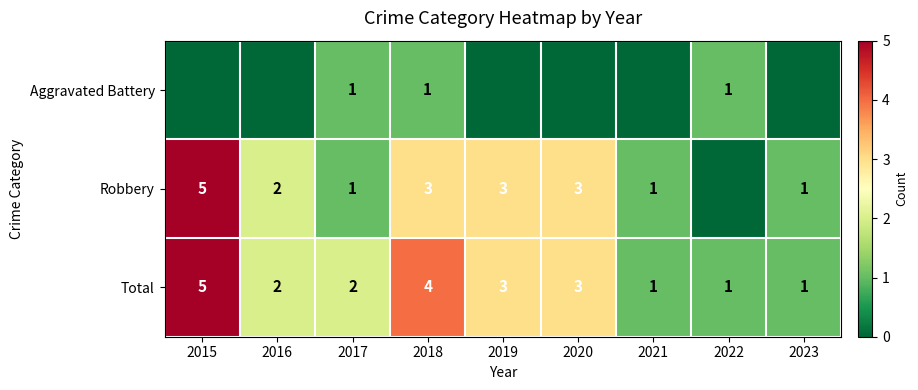

How many data points does each series have?

9